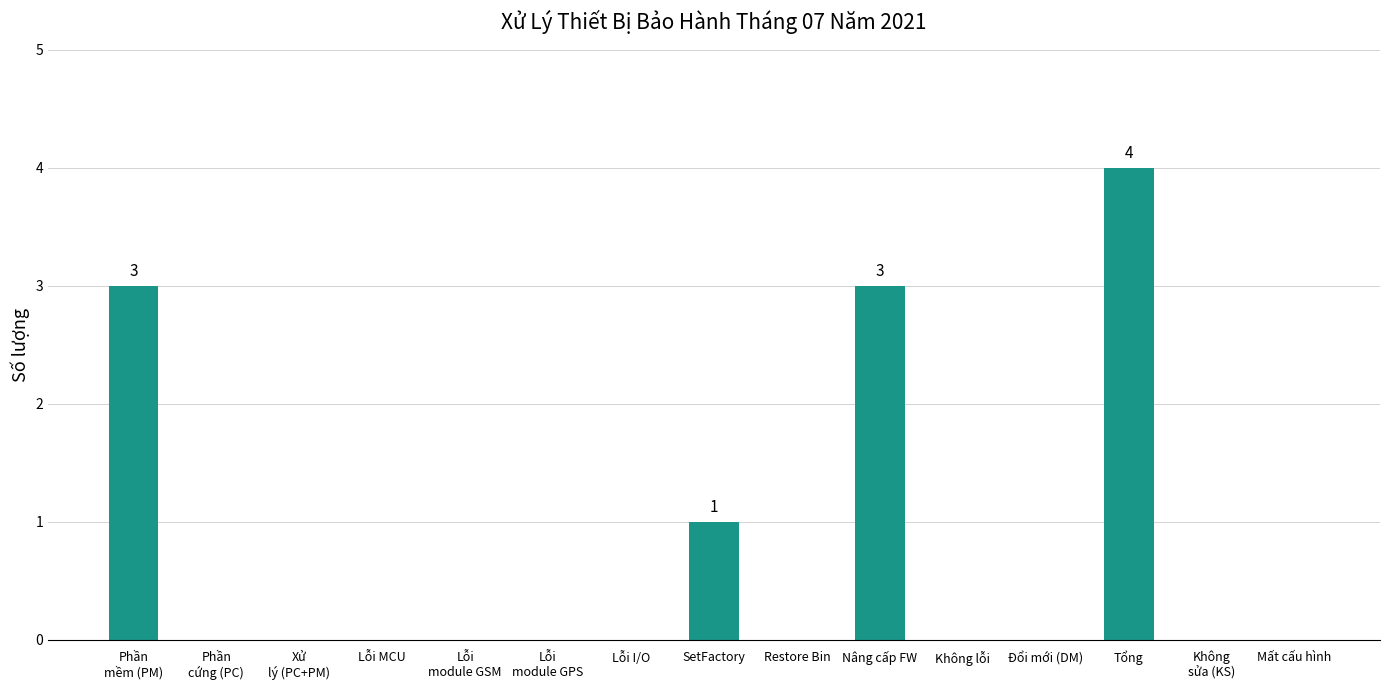

Reading left to right, transcribe all the data shown in this chart.

3	0	0	0	0	0	0	1	0	3	0	0	4	0	0